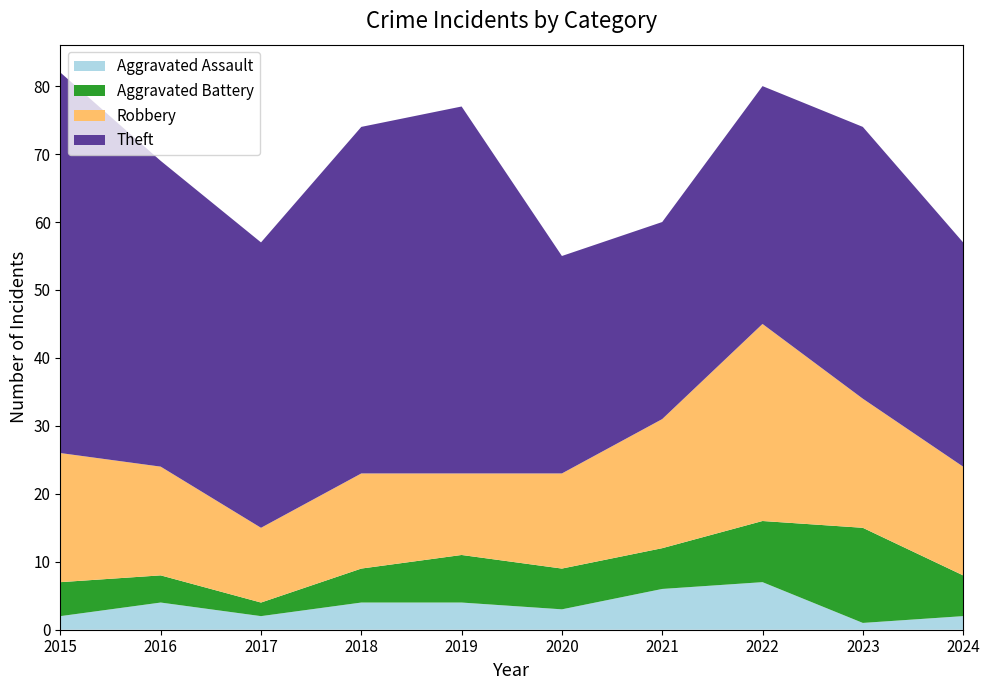

Reading left to right, what are all the values shown in this chart?

Aggravated Assault: 2	4	2	4	4	3	6	7	1	2
Aggravated Battery: 5	4	2	5	7	6	6	9	14	6
Robbery: 19	16	11	14	12	14	19	29	19	16
Theft: 56	45	42	51	54	32	29	35	40	33